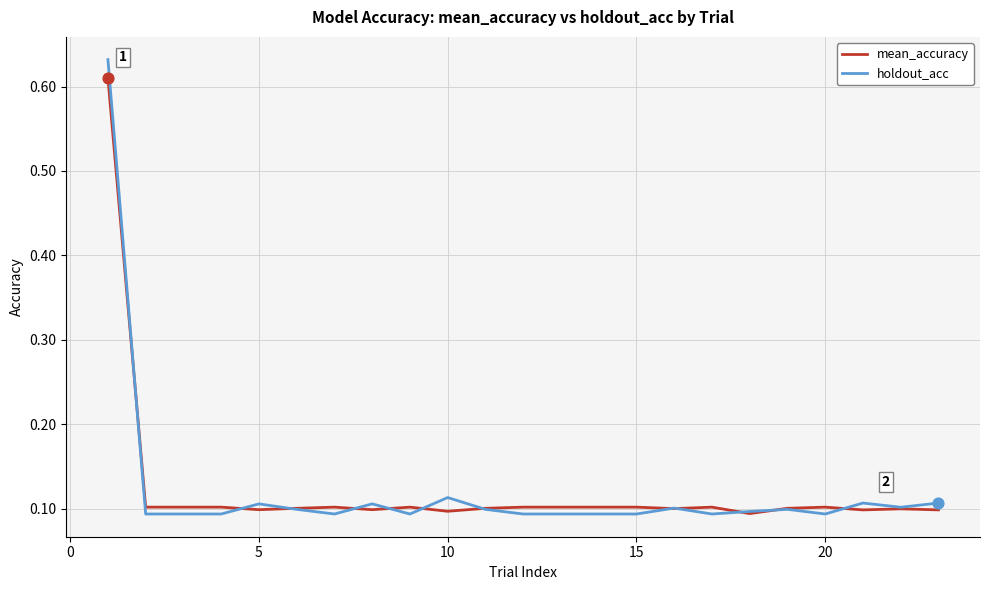

What are all the series names shown in the legend?

mean_accuracy, holdout_acc